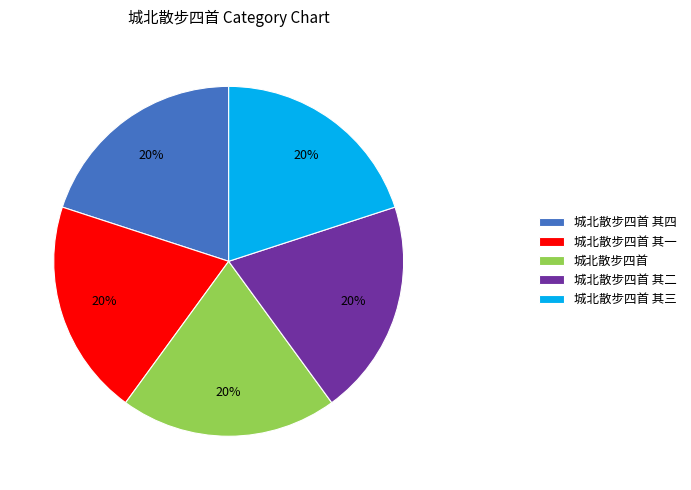

Is there any slice that represents more than half of the pie?

No